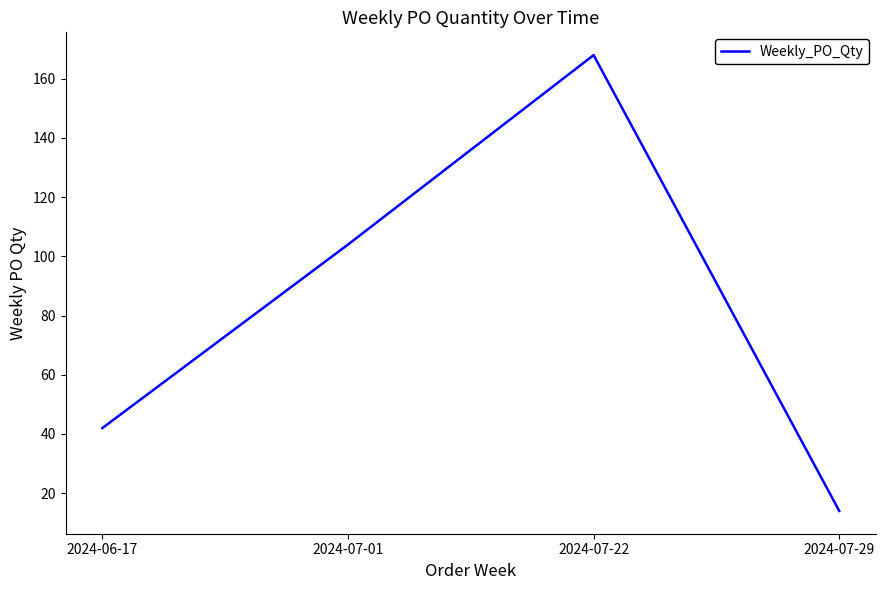

What is the smallest value displayed?

14